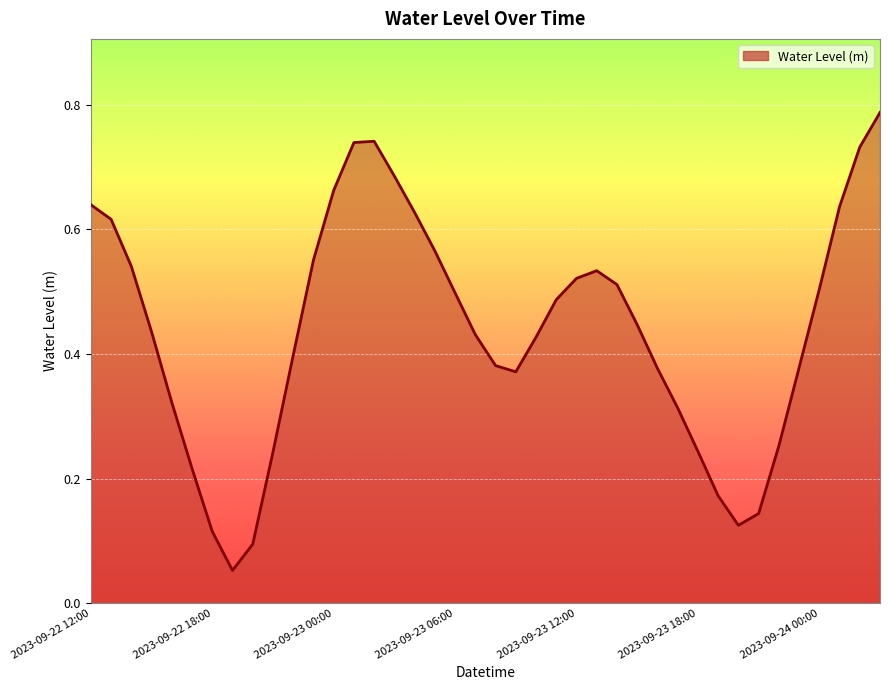

How many lines are shown in the chart?

1